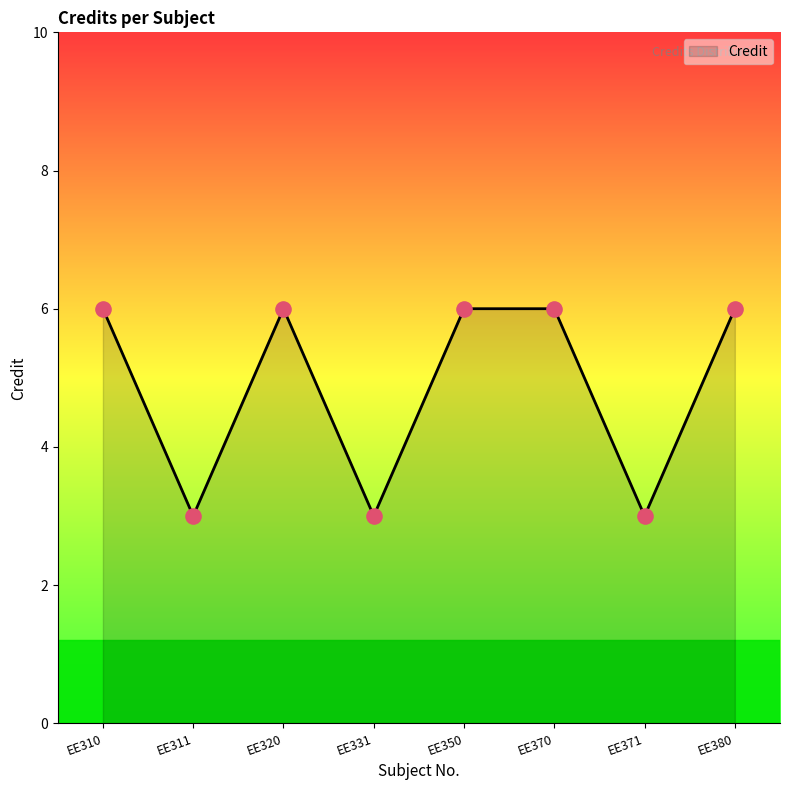

What is the ratio of the value at EE331 to the value at EE311?

1.0